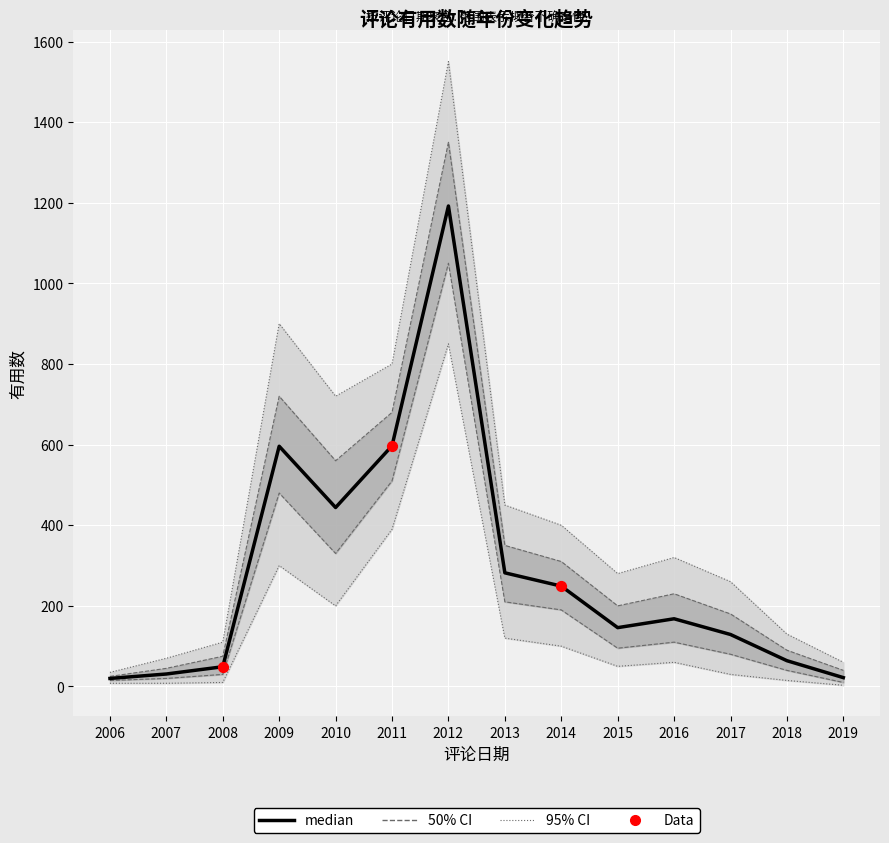

At how many categories does at least one series exceed 1218?

1